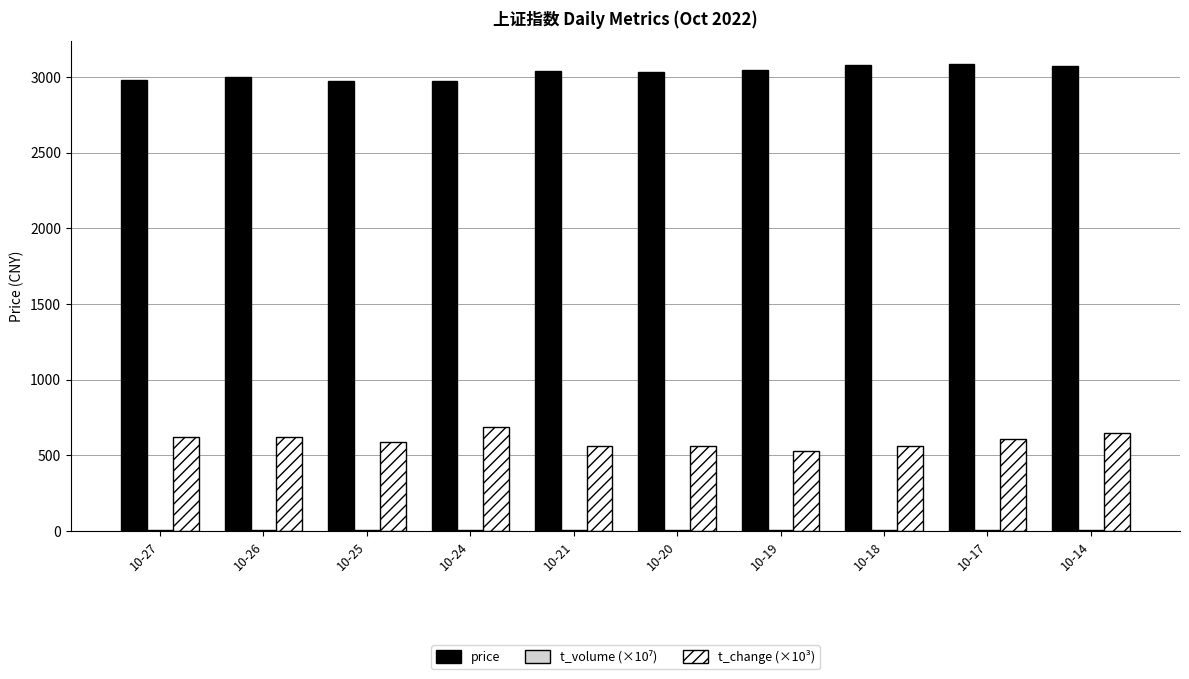

The value of price at 10-19 is 3044.4. True or false?

True